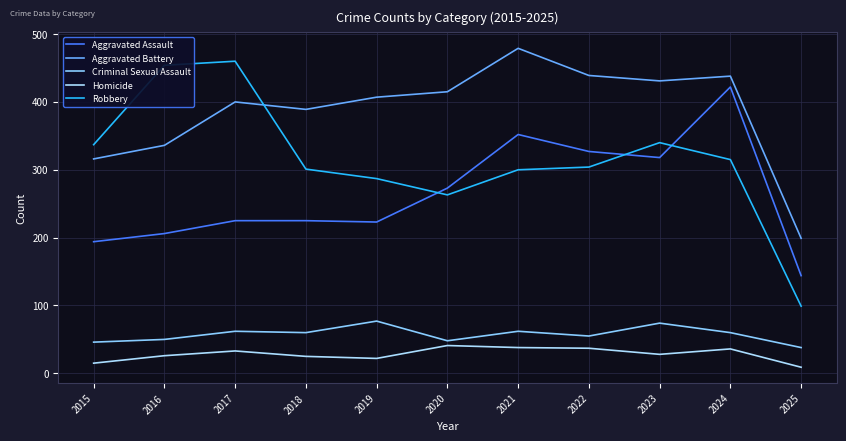

Does the chart display data point markers on the line(s)?

No